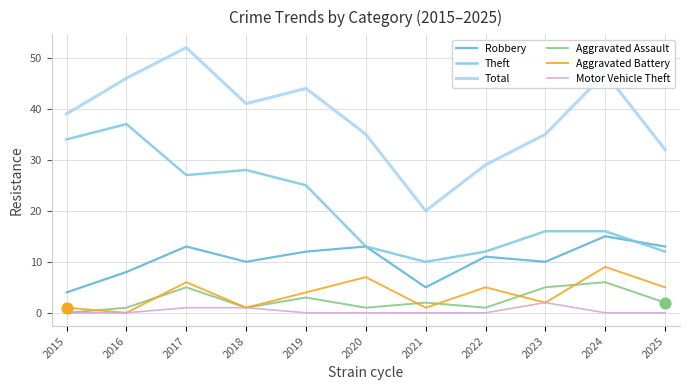

Which series changed the most between 2020 and 2024?

Total